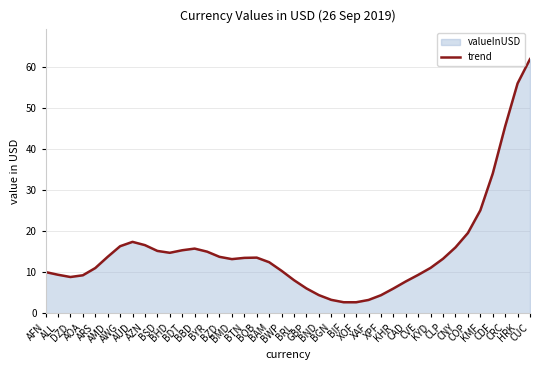

What position from the right is BTN?

24